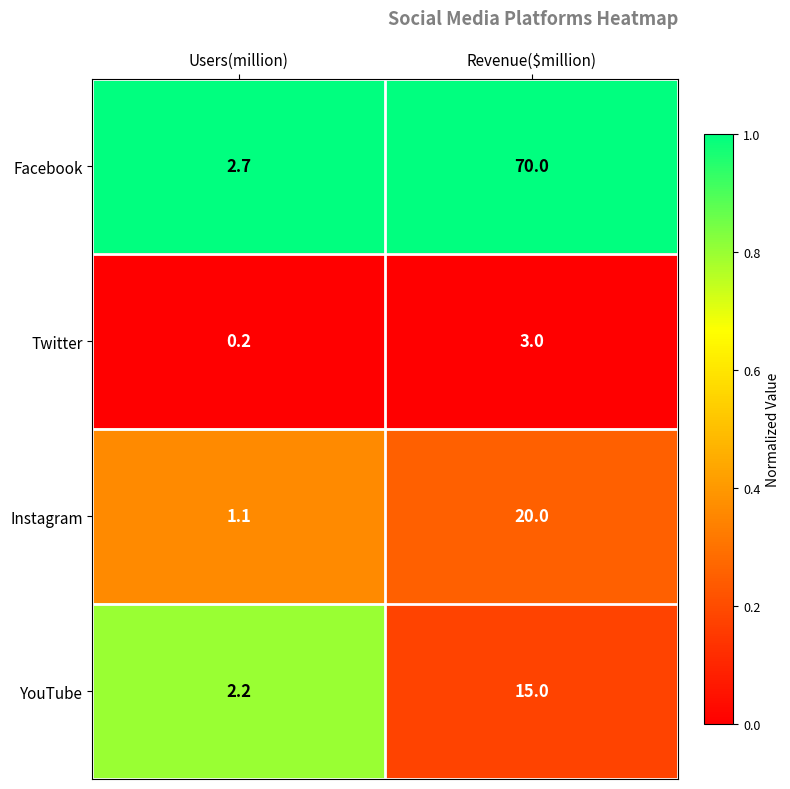

What value does the Facebook series have at Revenue($million)?

70.0